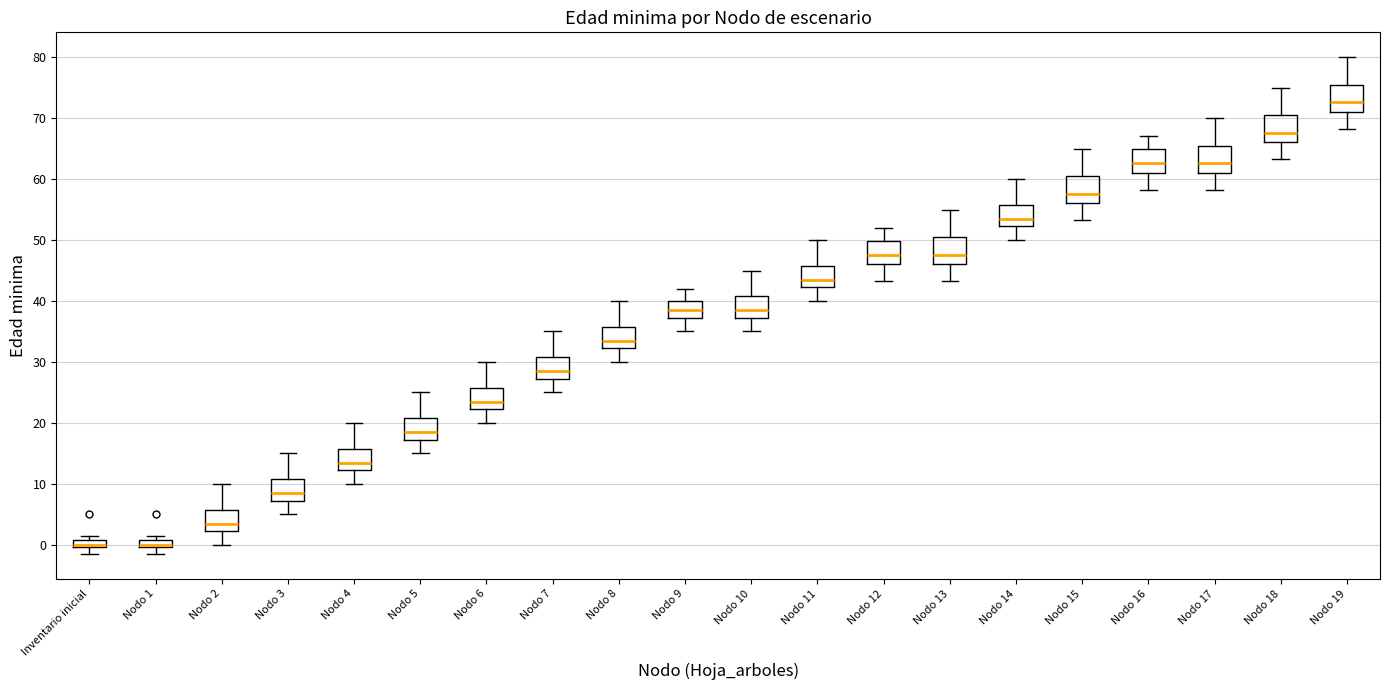

Where does the median line of the box for Nodo 10 sit on the y-axis? The values are not printed on the chart, so give them approximately, as read against the axis.

39